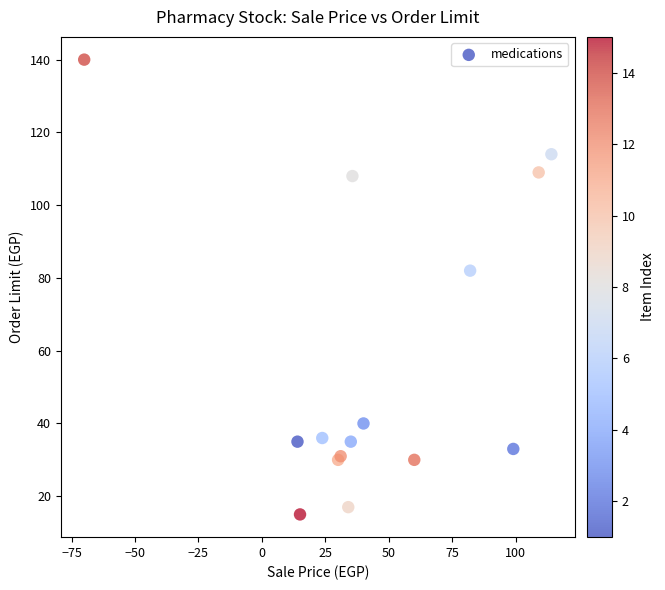

What Y value in the scatter plot is closest to 77?

82